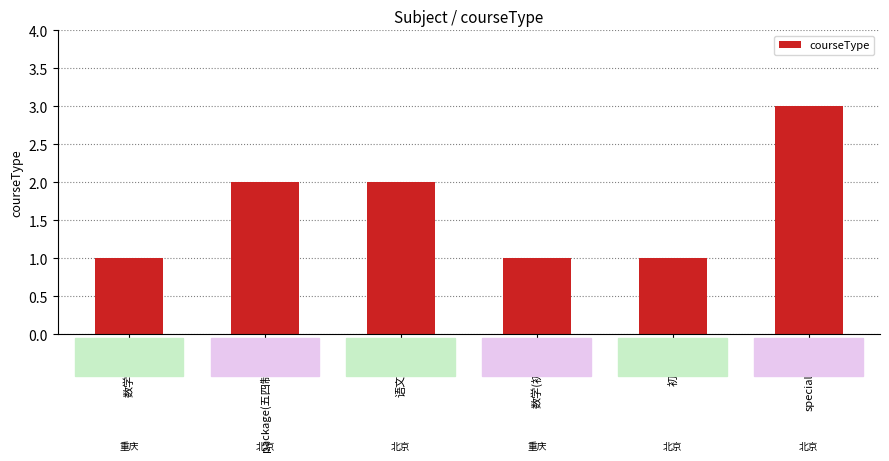

Reading left to right, what are all the values shown in this chart?

数学(高三)=1	package(五四制初一)=2	语文(初二)=2	数学(初一空)=1	初三(空)=1	special(初一)=3